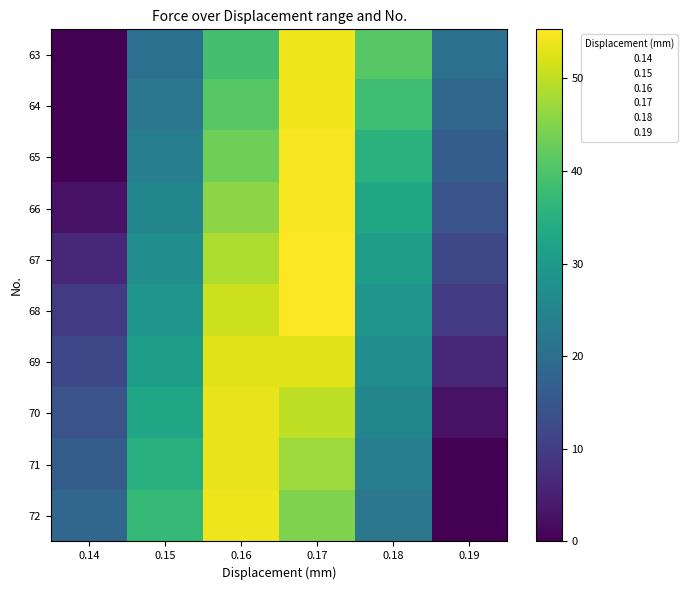

Is the value of 66 at 0.18 greater than the value of 65 at 0.14?

Yes